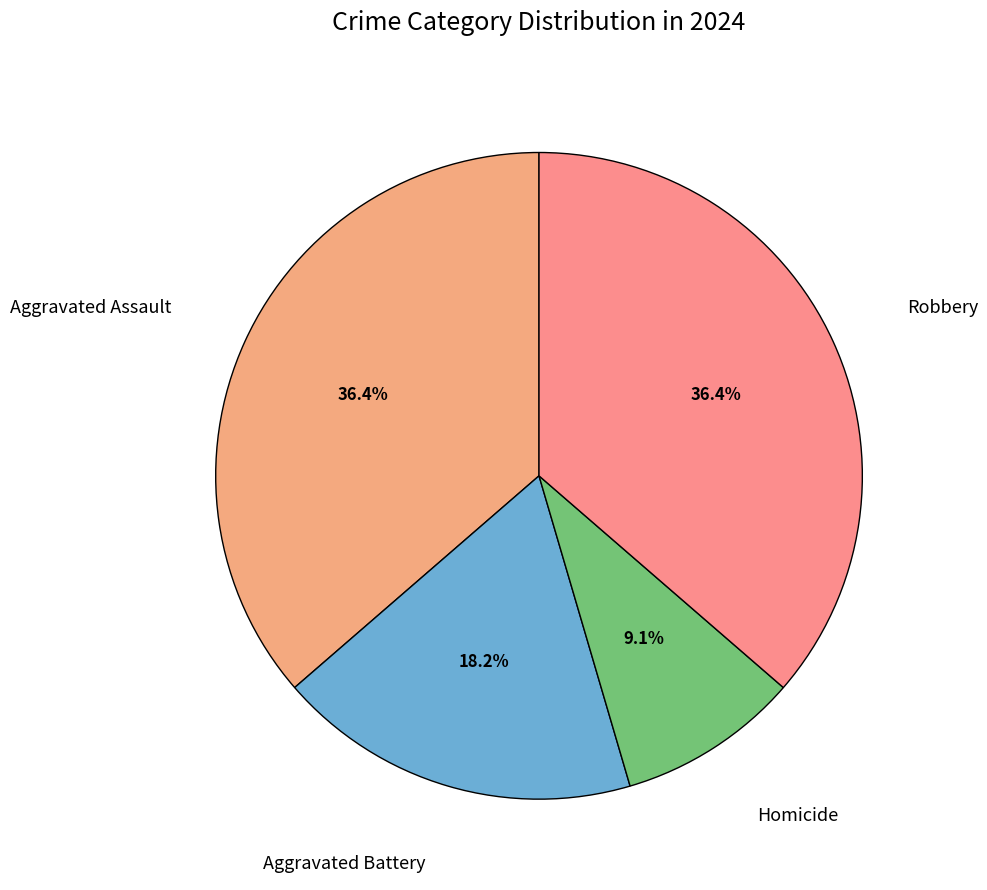

To the nearest percent, what is the difference between the largest and smallest slice percentages?

27%